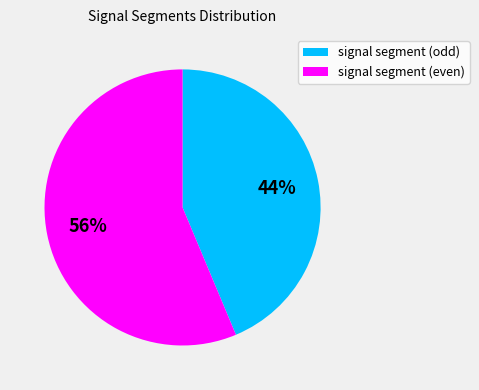

To the nearest percent, what is the average slice percentage?

50%